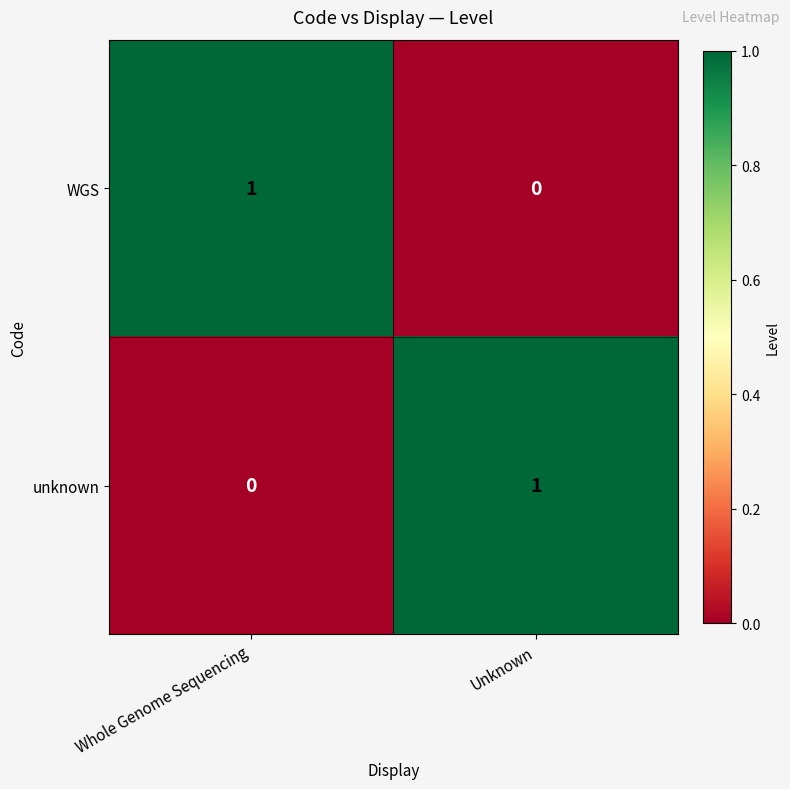

How many data points does each series have?

2